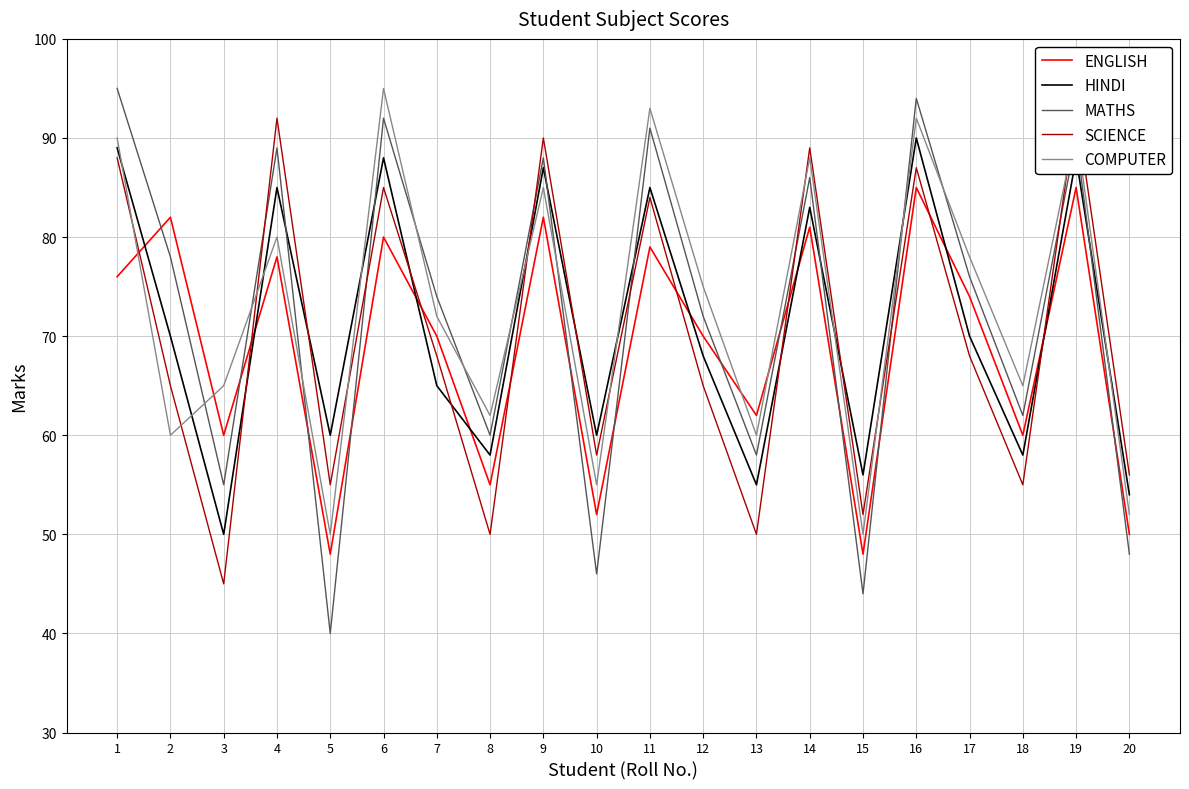

What is the value of the SCIENCE point at the 5th from the left?

55